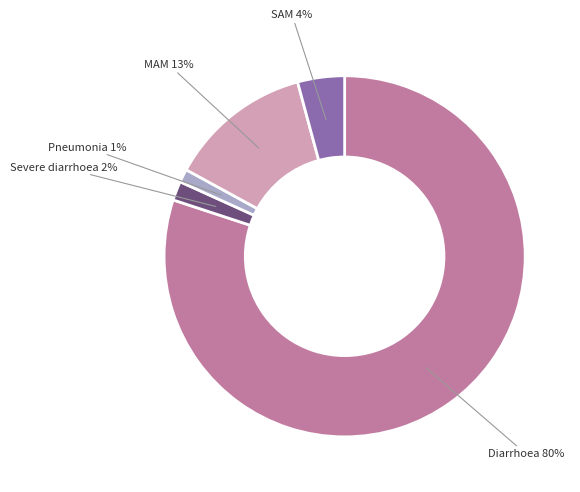

Which slice represents more than half of the pie?

Diarrhoea